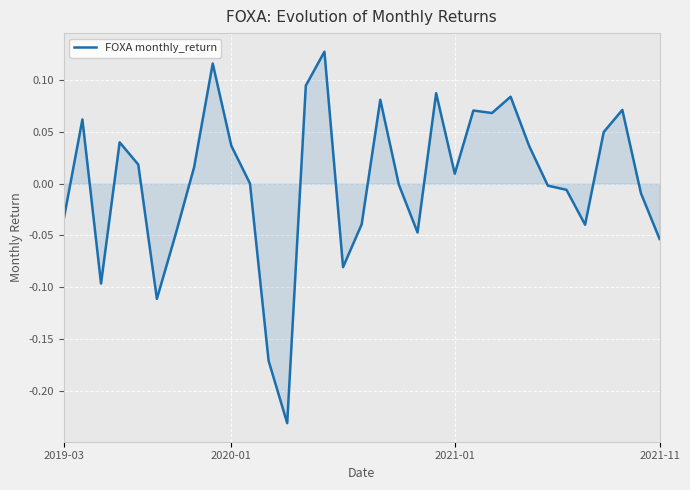

How many lines are shown in the chart?

1